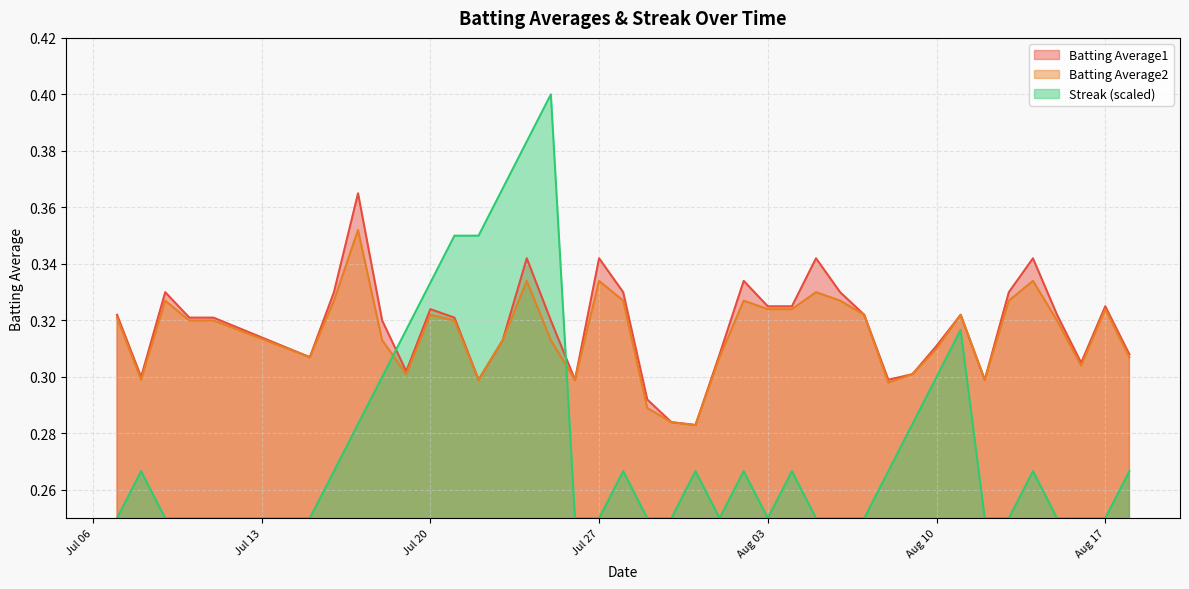

What is the difference between the highest and lowest values at 2010-07-10?

0.1